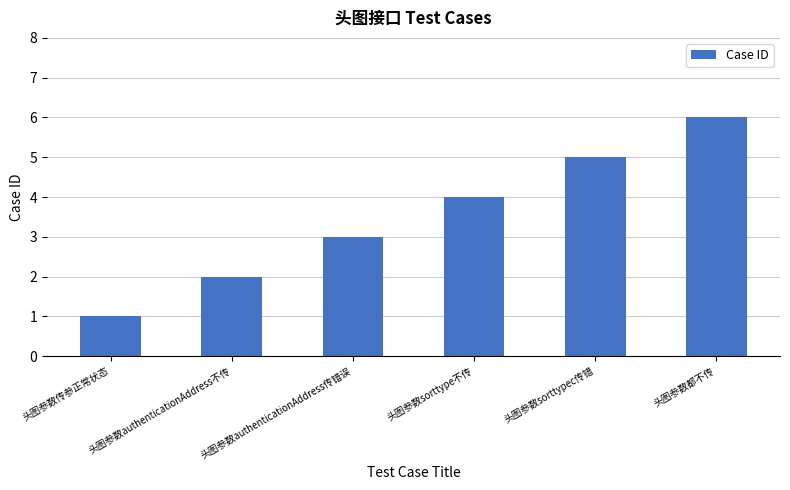

What is the approximate value at 头图参数authenticationAddress传错误?

3